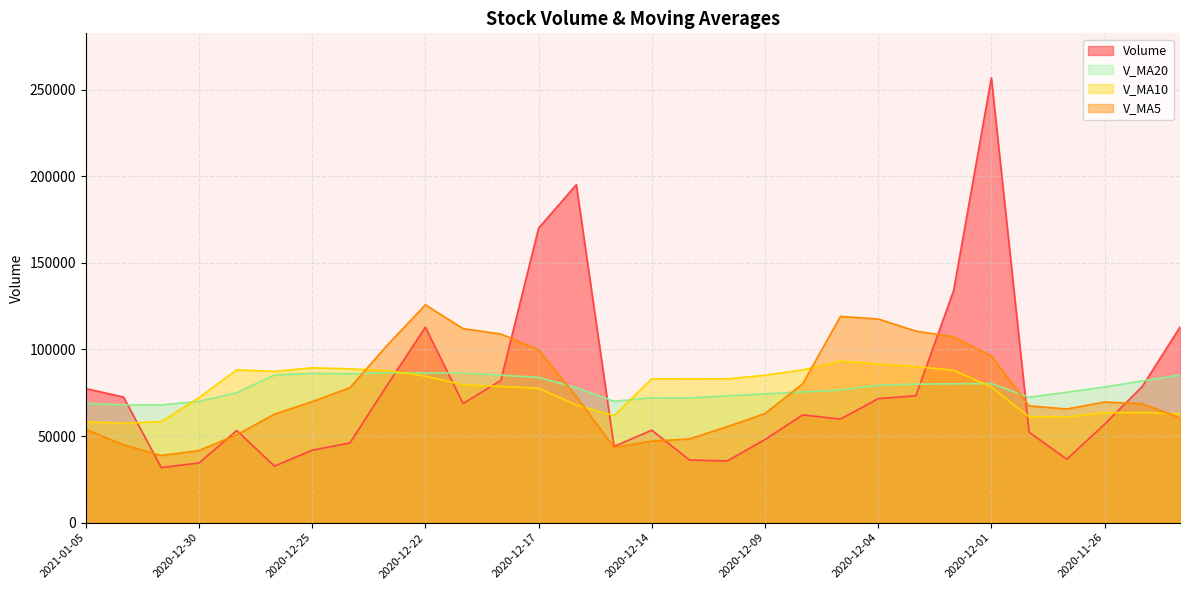

What is the value of the v_ma10 point at the 6th from the left?

87293.3